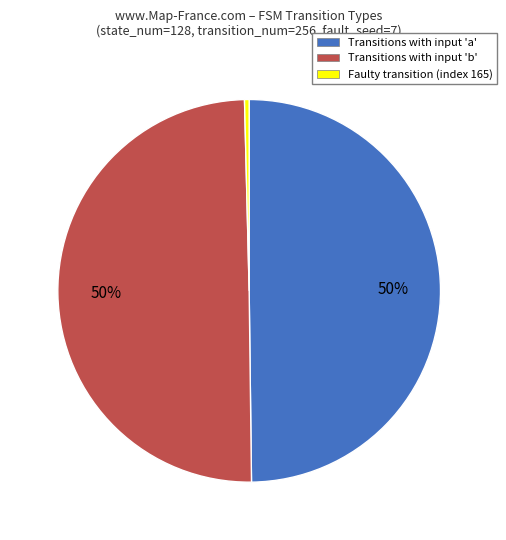

What is the smallest slice in the pie chart?

Faulty transition (index 165)